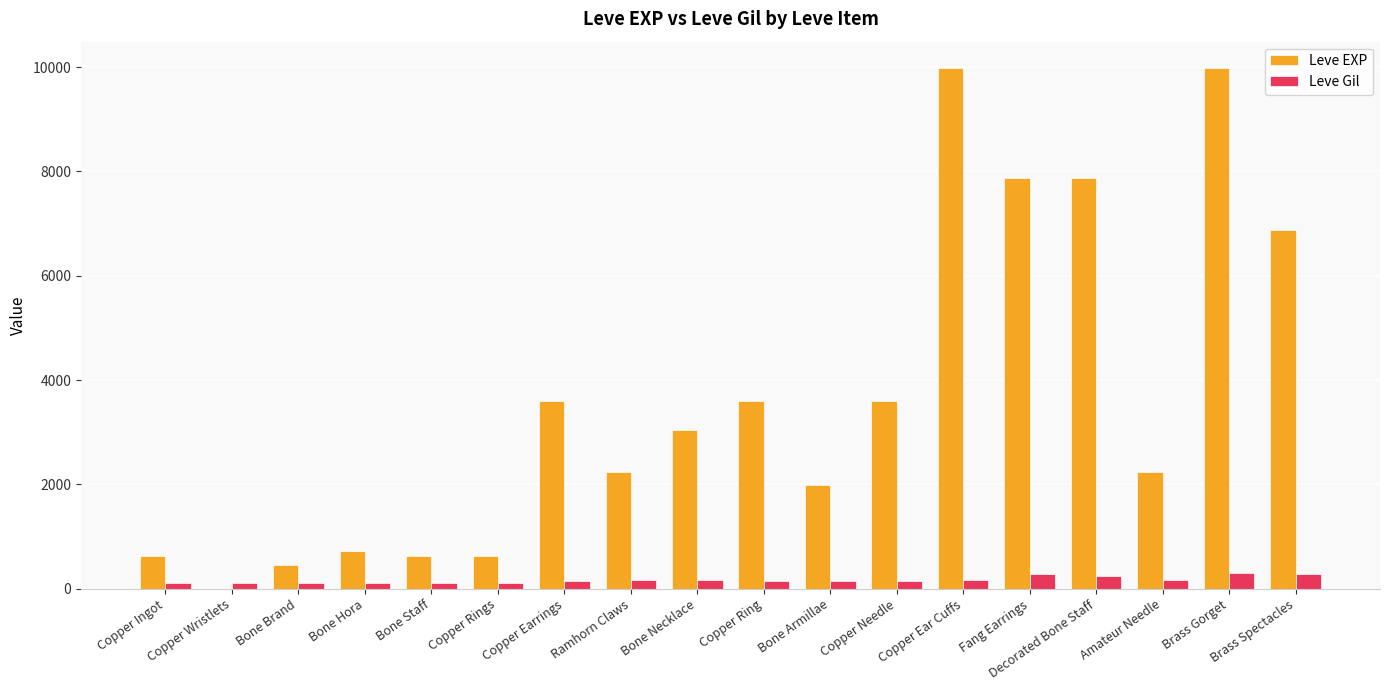

What is the sum of all Leve EXP values?

65961